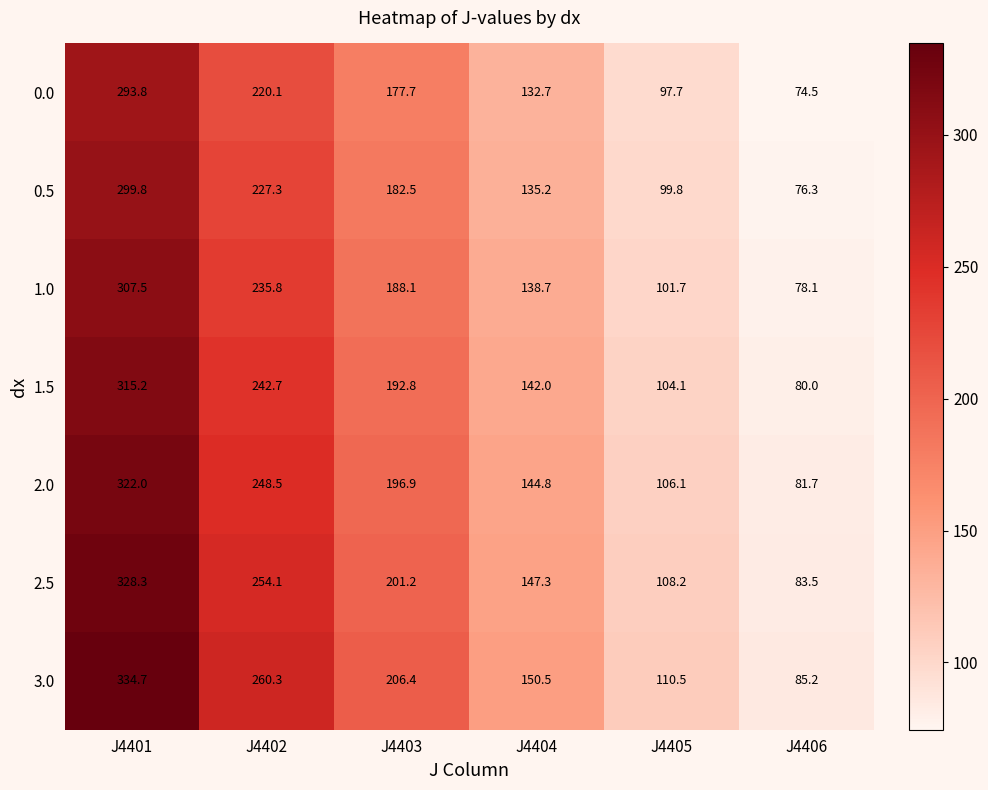

Rank the series by their maximum value, from lowest to highest.

0.0, 0.5, 1.0, 1.5, 2.0, 2.5, 3.0